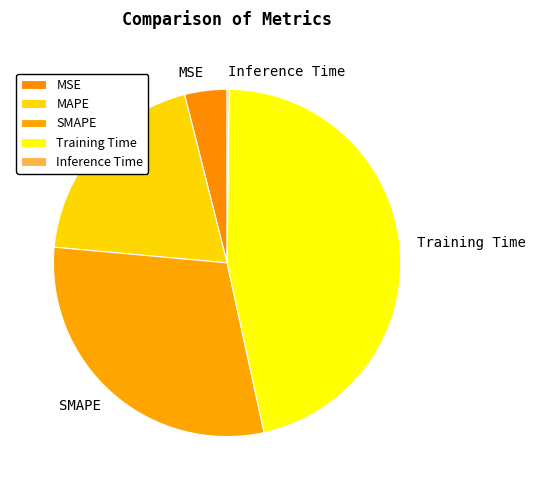

Which has a higher value, MAPE or MSE?

MAPE